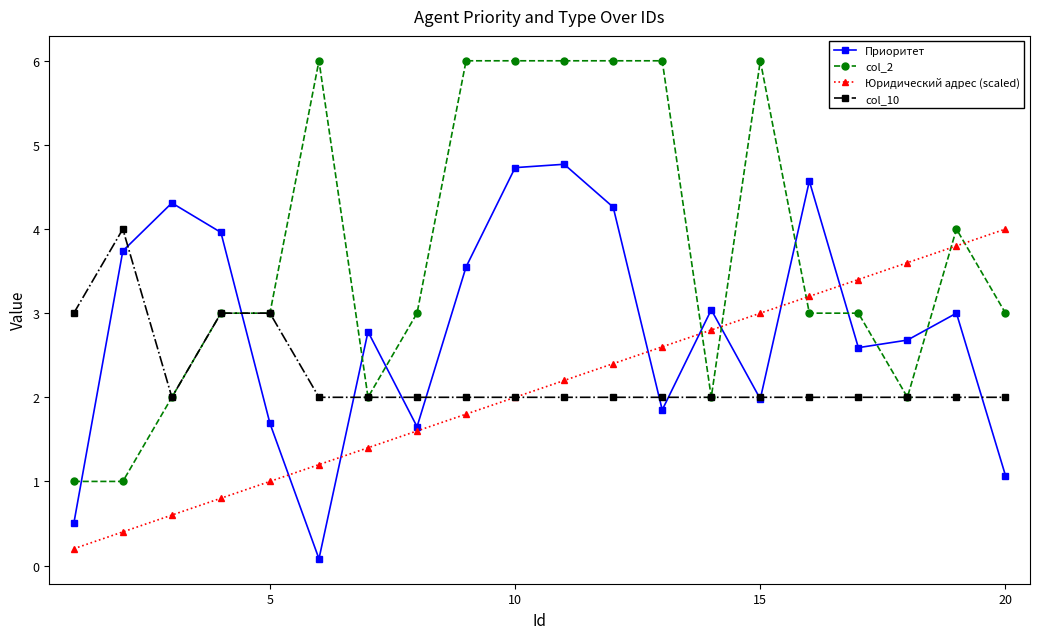

Which series ends up on top after the final intersection of col_2 and Приоритет?

col_2